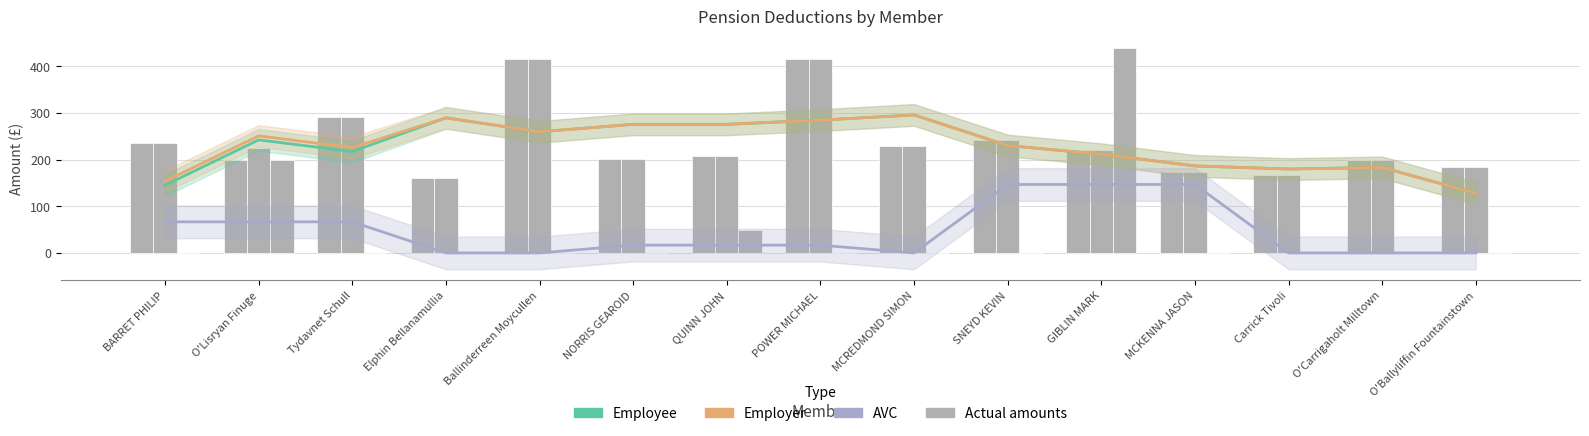

What is the label of the 5th bar from the left?

Ballinderreen Moycullen